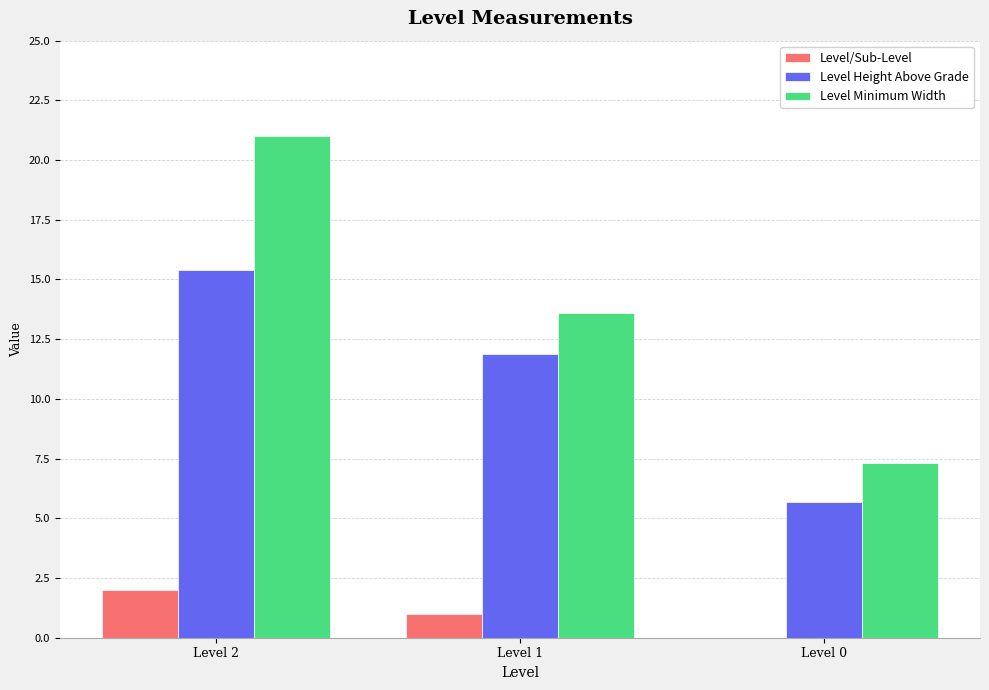

At which label does Level/Sub-Level reach its peak?

Level 2